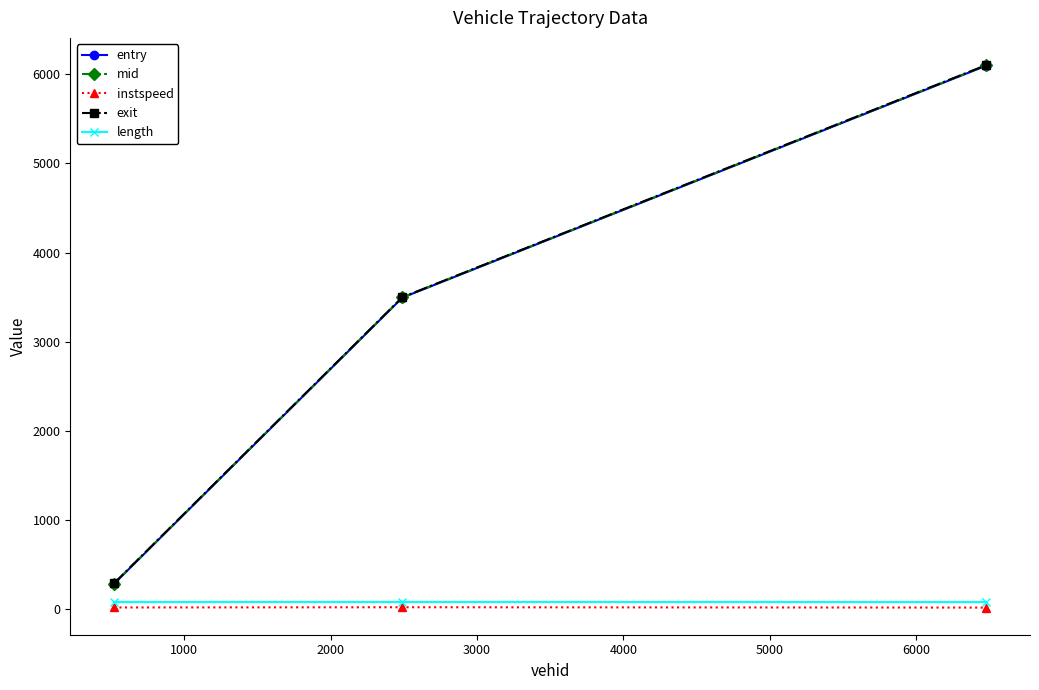

What is the value of the entry point at the 2nd from the left?

3493.0